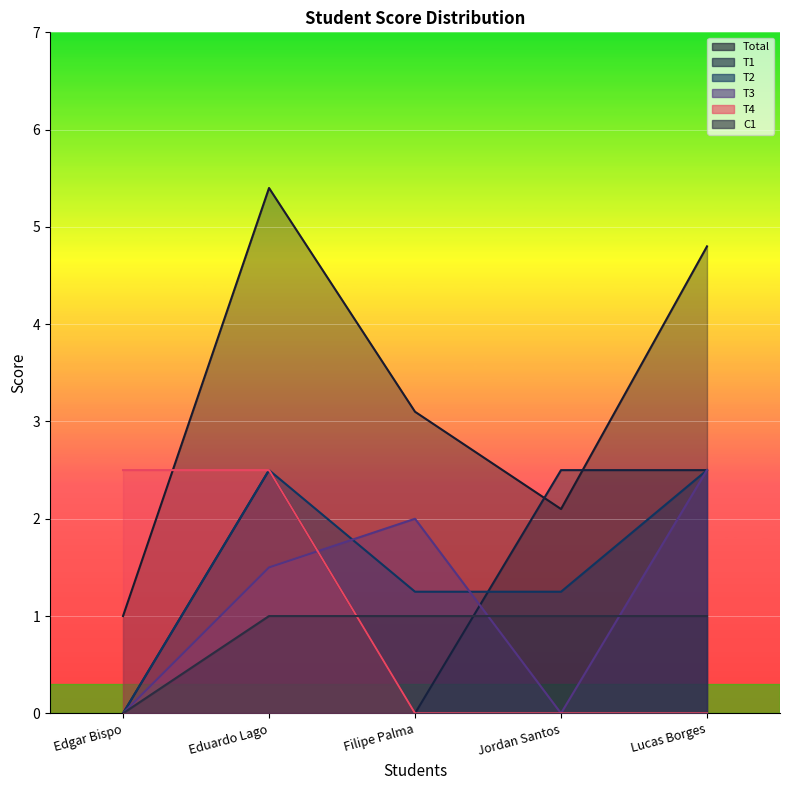

At which label is T2 closest to 1?

Filipe Palma